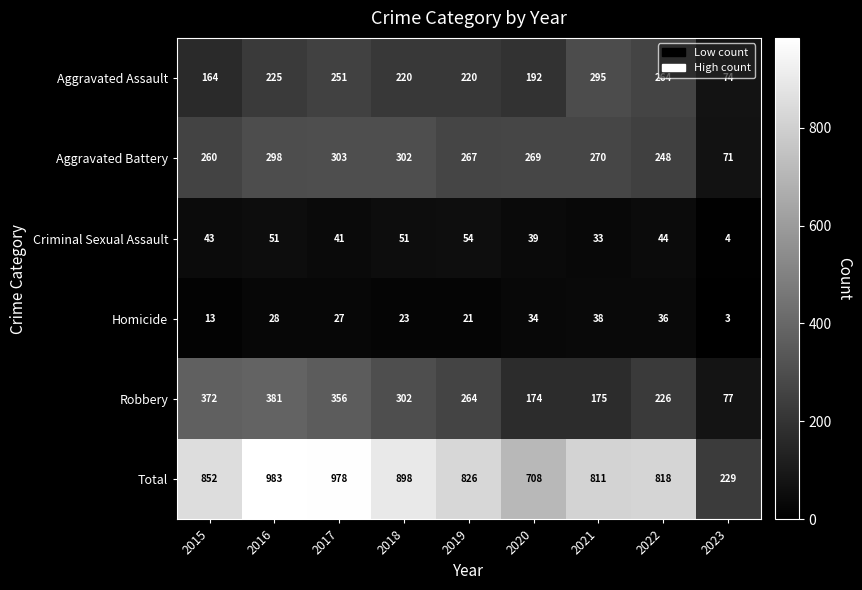

What is the maximum value for Criminal Sexual Assault?

54